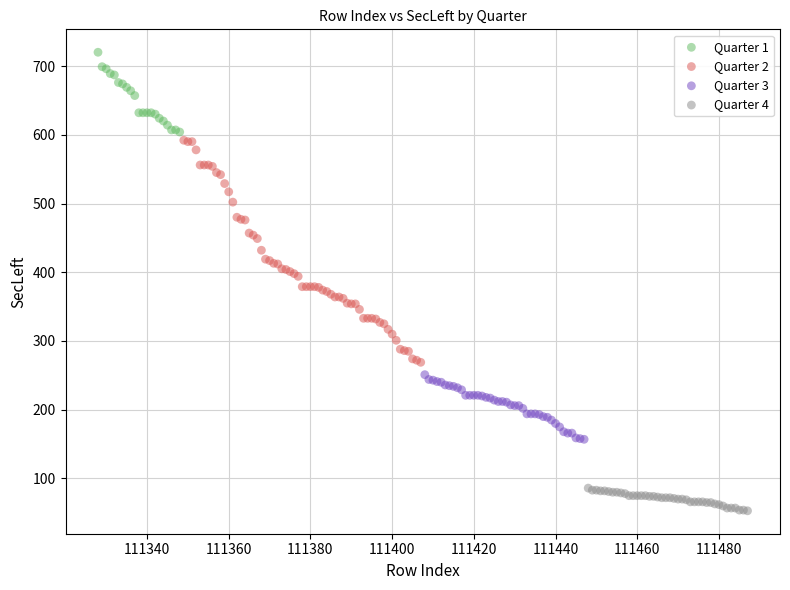

Which series has the largest Y range (max minus min)?

Quarter 2